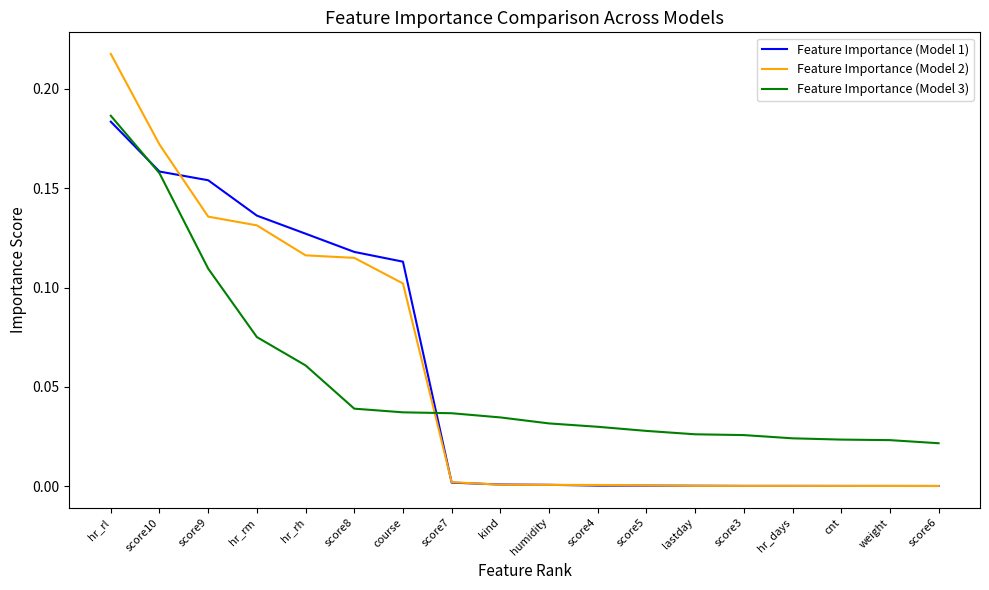

The value of Feature Importance (Model 2) at humidity is 0.0. True or false?

True